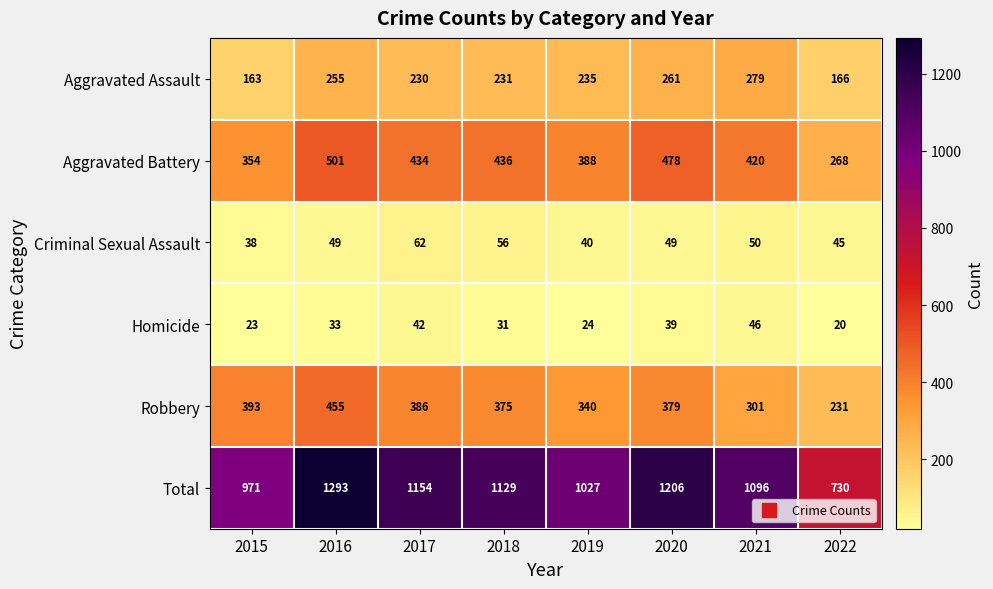

How many distinct data groups are displayed?

6